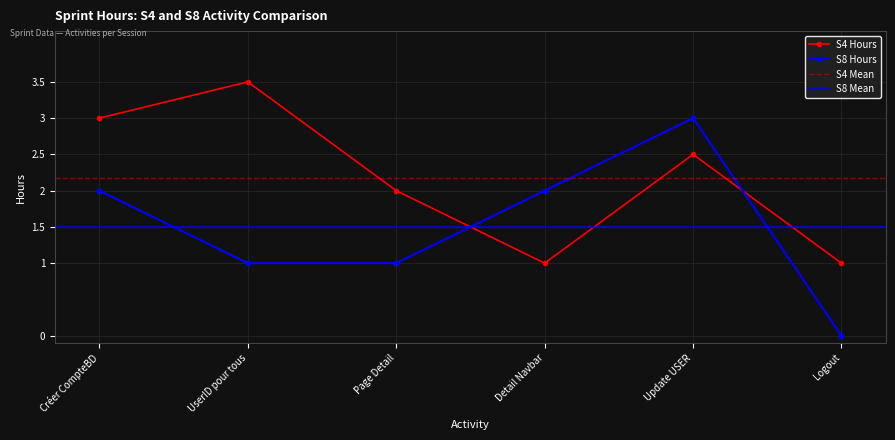

What position from the left is Update USER?

5